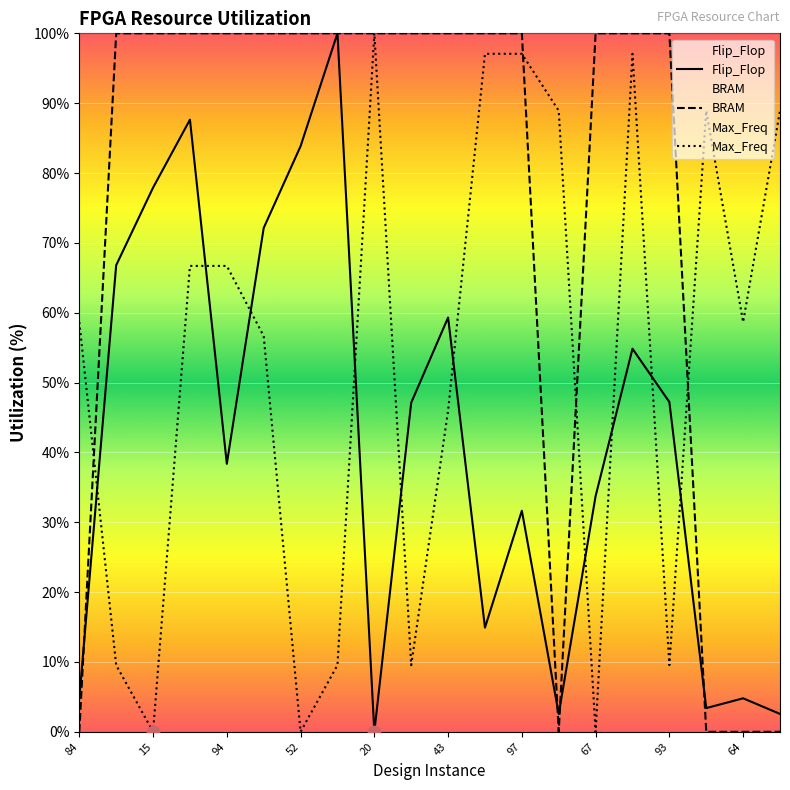

At how many categories does at least one series exceed 38?

20